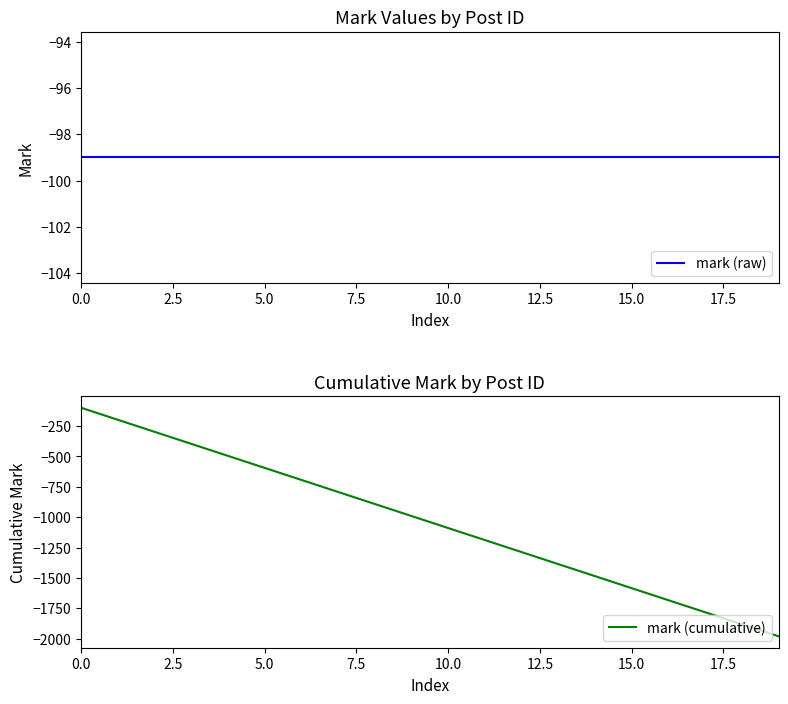

True or false: mark (raw) and mark (cumulative) intersect in this chart.

False